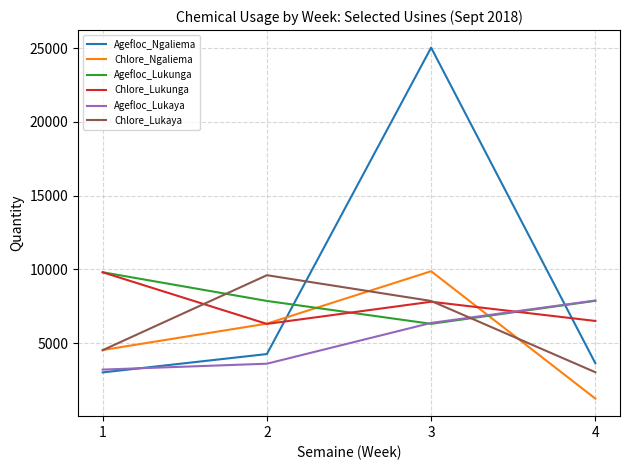

Is the value of Chlore_Ngaliema at 1 greater than the value of Chlore_Lukunga at 4?

No